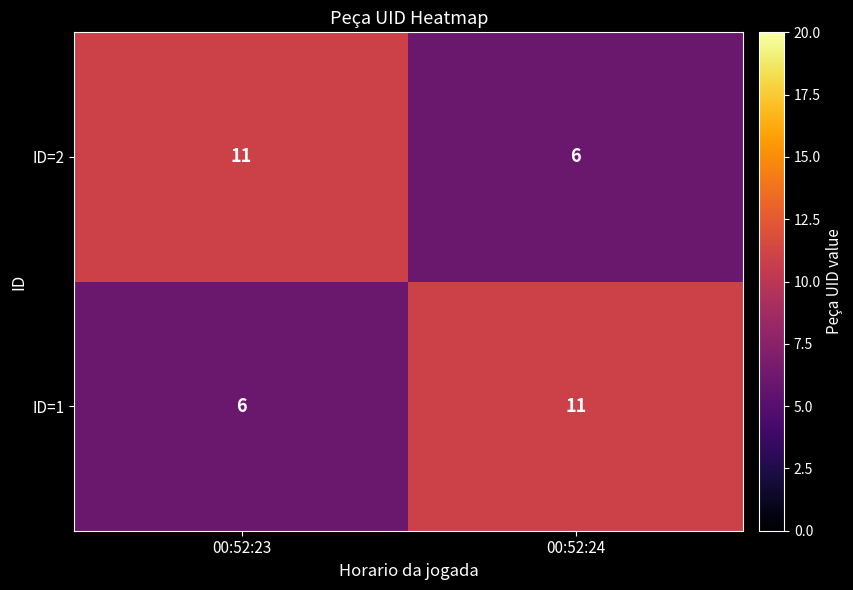

Reading left to right, list all the values displayed in this chart.

ID=2: 11	6
ID=1: 6	11